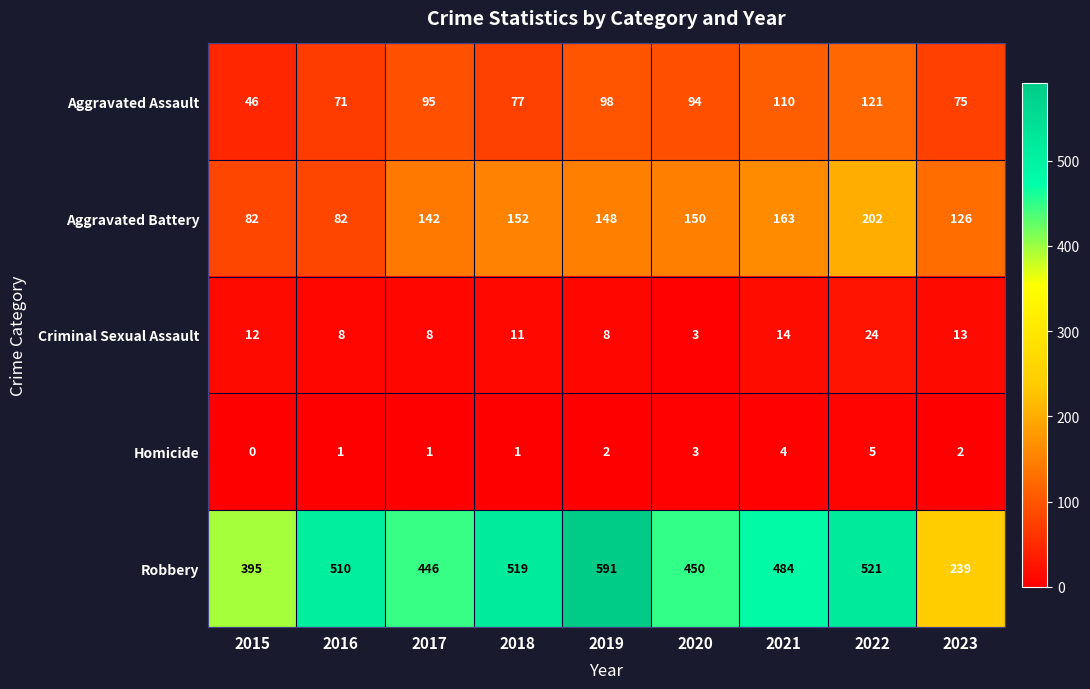

At 2021, list the series in order from largest to smallest.

Robbery, Aggravated Battery, Aggravated Assault, Criminal Sexual Assault, Homicide